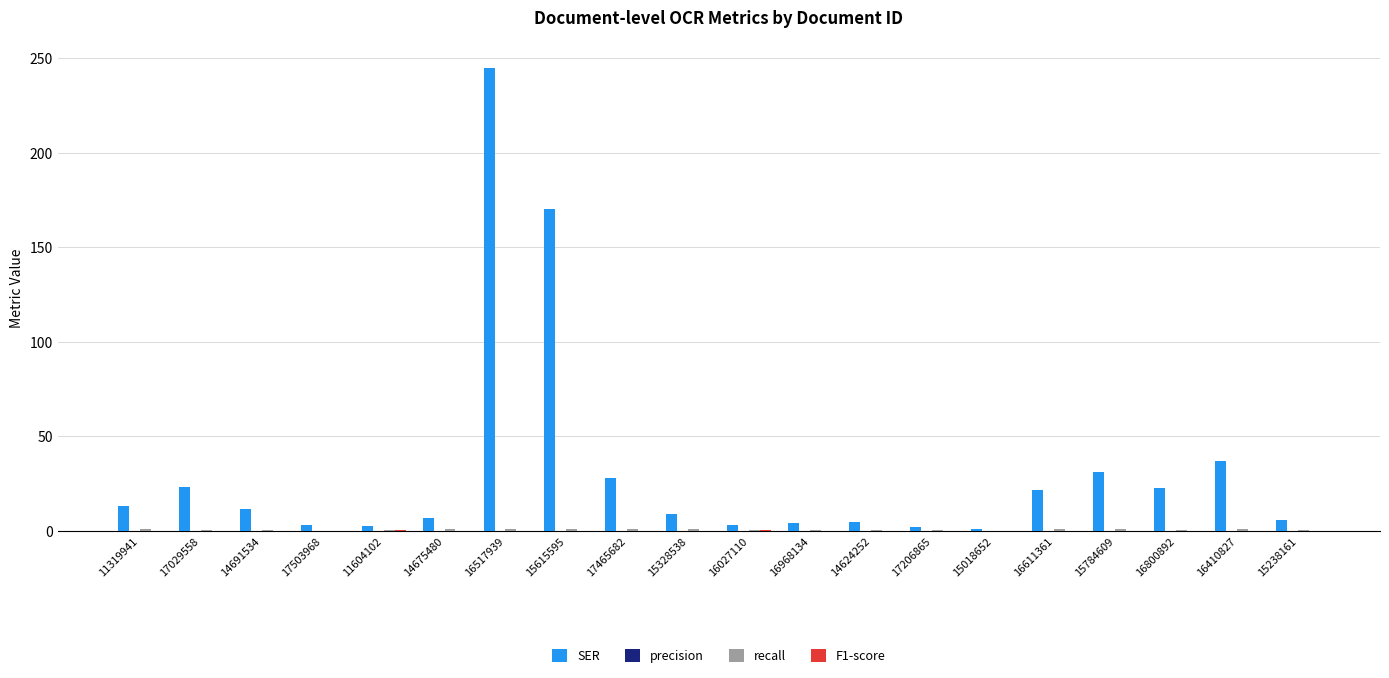

Between 14624252 and 16410827, which series saw the biggest shift?

SER